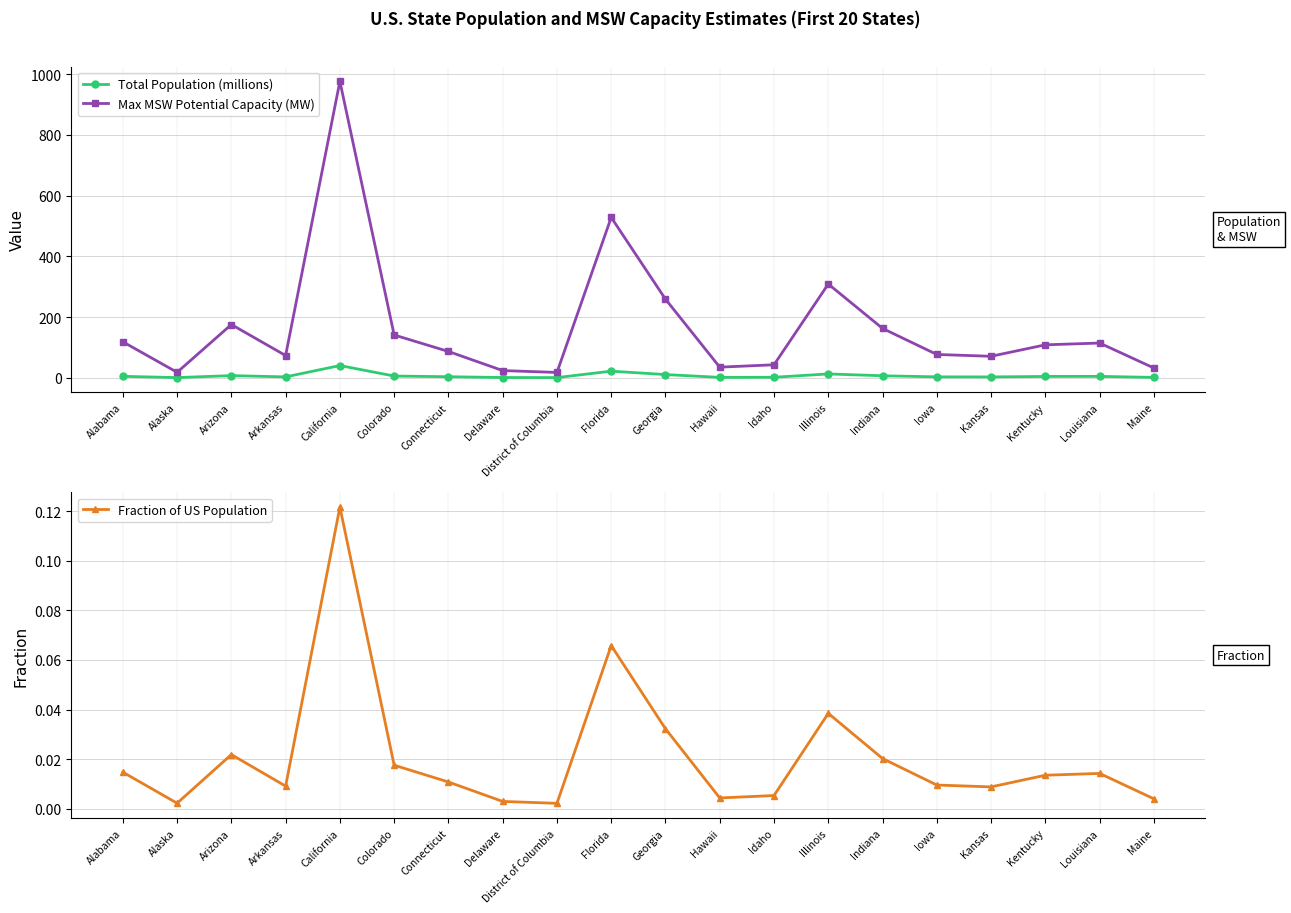

Reading left to right, extract all data points from this chart.

Total Population (millions): 4.9	0.8	7.3	3.0	40.4	5.8	3.6	1.0	0.7	21.9	10.7	1.5	1.8	12.8	6.7	3.2	2.9	4.5	4.7	1.3
Max MSW Potential Capacity (MW): 118.6	18.1	175.5	73.4	976.6	141.1	86.8	23.8	17.7	528.4	259.0	35.1	42.9	308.9	162.7	76.9	70.9	108.6	114.5	32.3
Fraction of US Population: 0.0	0.0	0.0	0.0	0.1	0.0	0.0	0.0	0.0	0.1	0.0	0.0	0.0	0.0	0.0	0.0	0.0	0.0	0.0	0.0